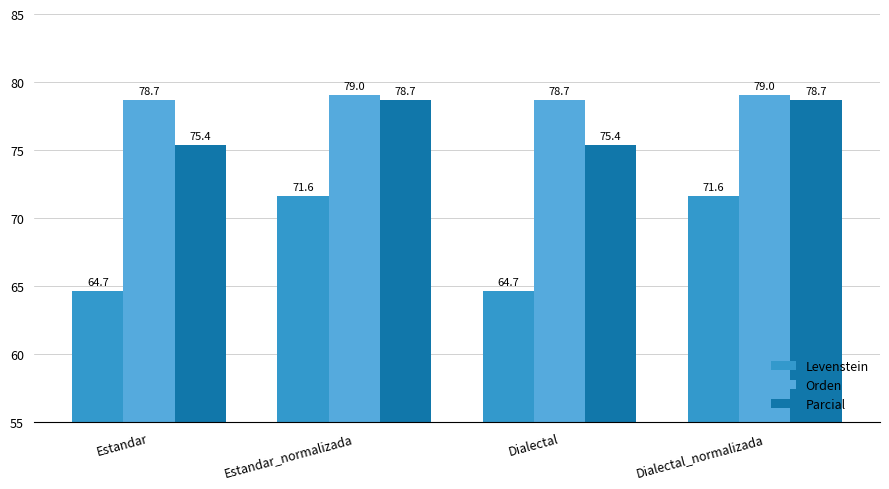

Which series has the largest range (max minus min)?

Levenstein